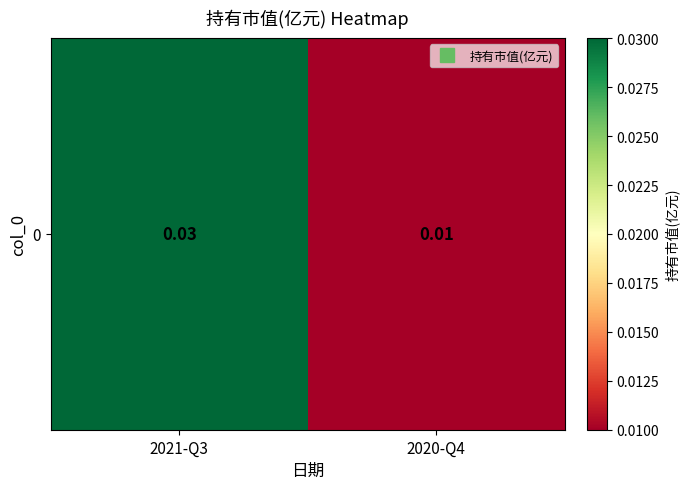

At which category does the chart reach its minimum across all series?

2020-Q4